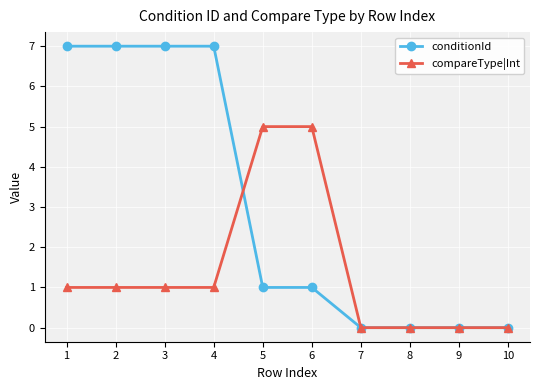

What is the spread (max minus min) of values at 4?

6